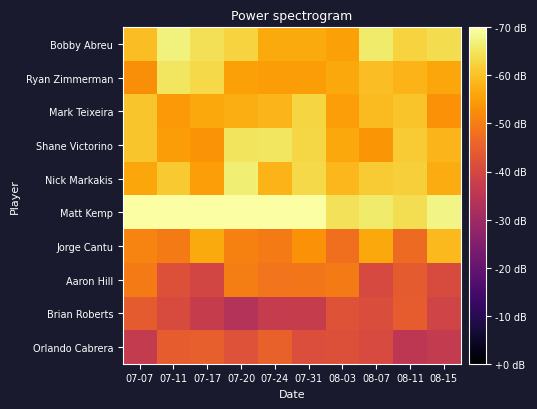

At which category is the sum across all series the highest?

07-20